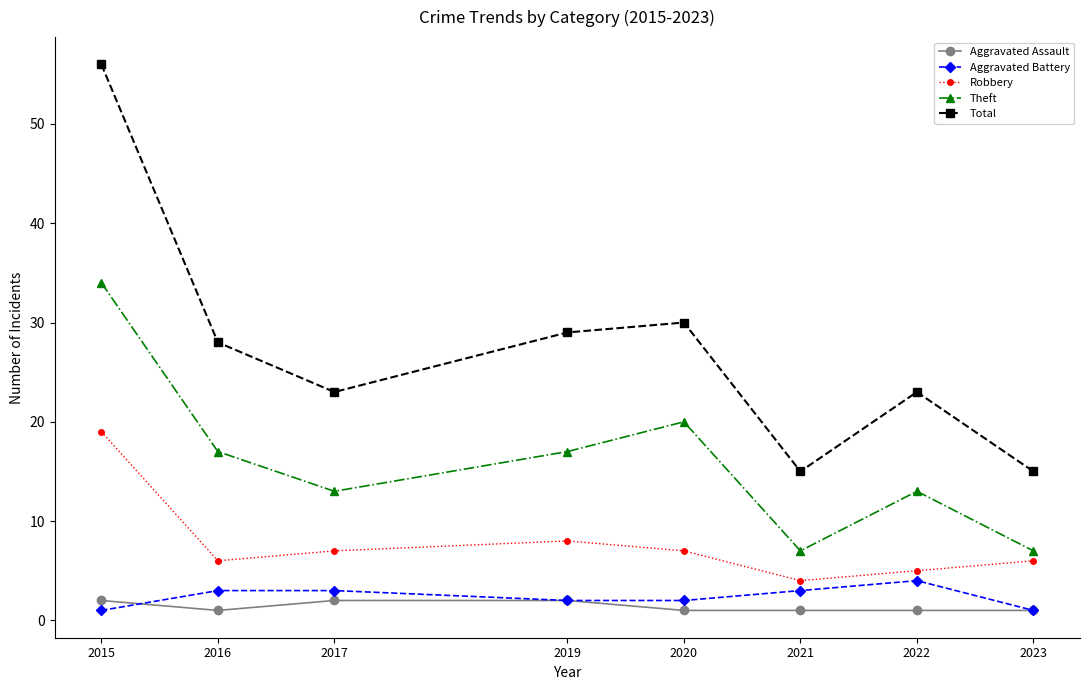

Is the value of Theft at 2022 greater than the value of Aggravated Assault at 2023?

Yes